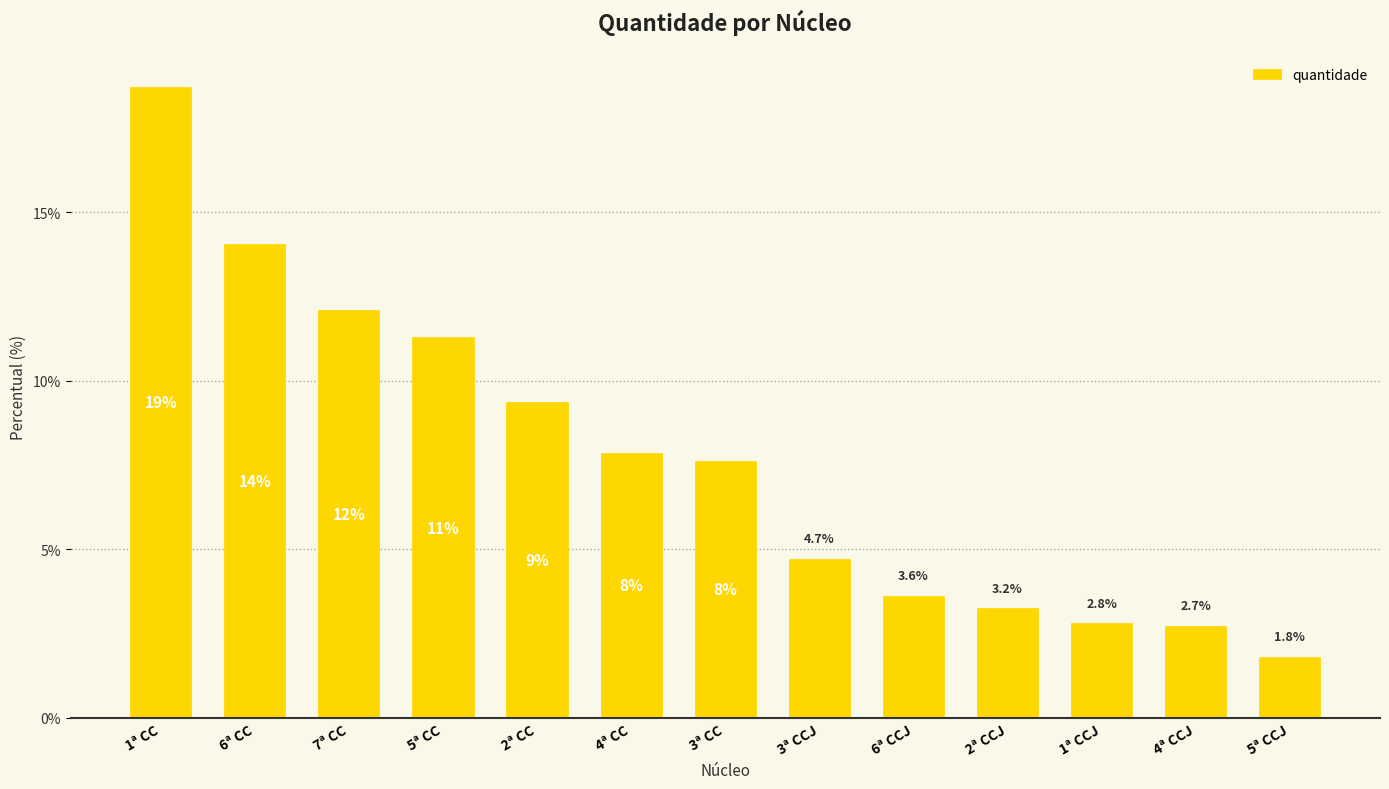

Reading right to left, transcribe all the data shown in this chart.

1.8	2.7	2.8	3.2	3.6	4.7	7.6	7.9	9.4	11.3	12.1	14.0	18.7